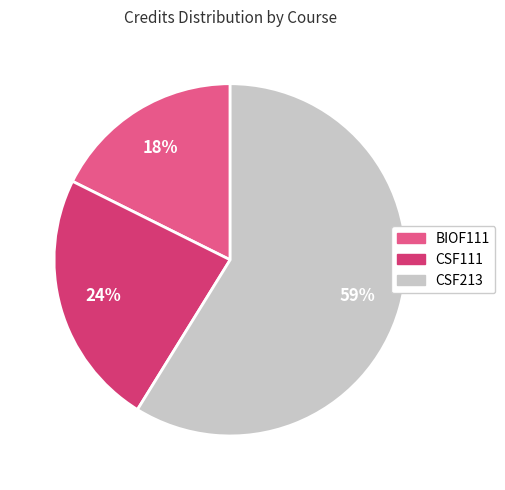

To the nearest percent, what percentage of the pie is BIOF111?

18%